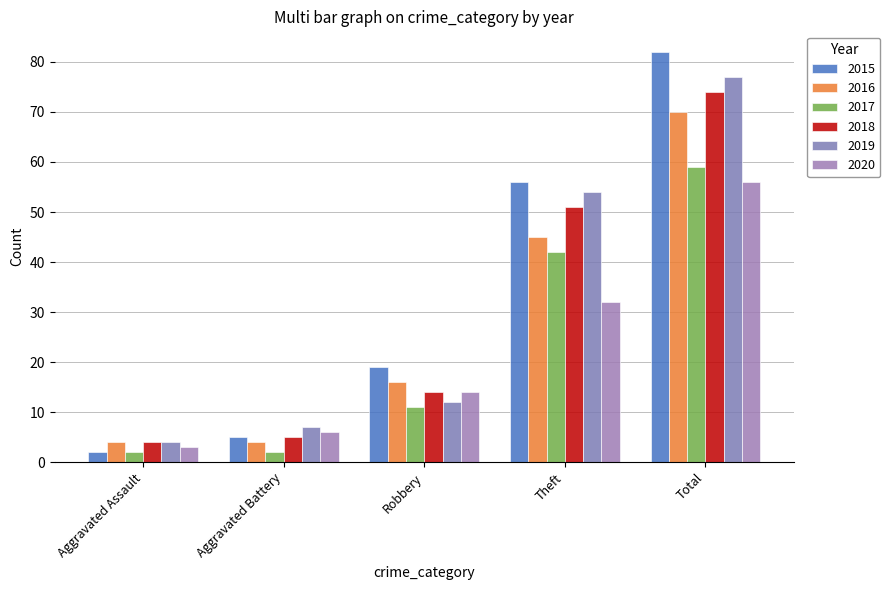

What are all the series names shown in the legend?

2015, 2016, 2017, 2018, 2019, 2020